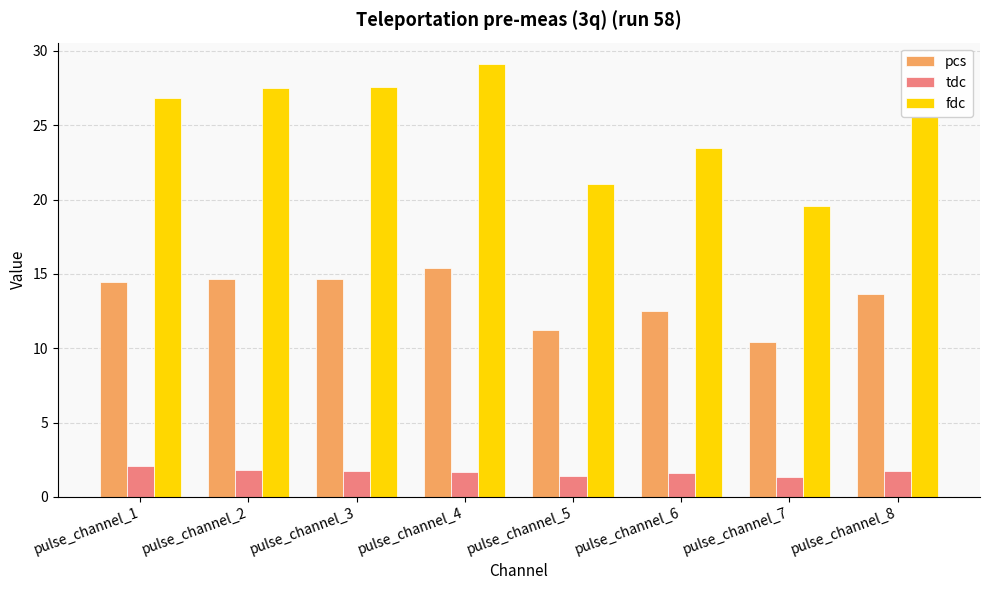

Which series has the largest range (max minus min)?

fdc